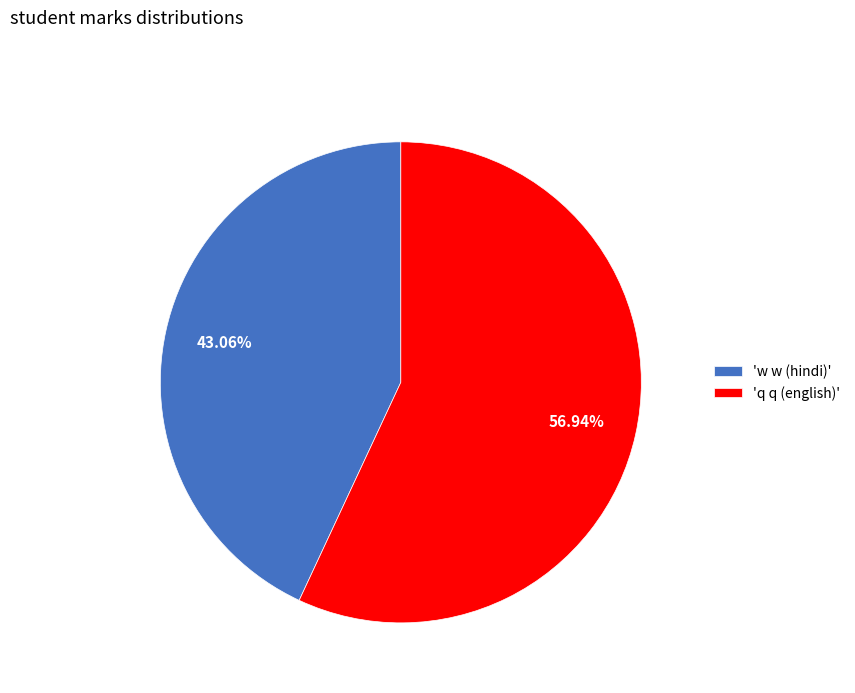

Approximately how many times larger is the value at 'q q (english)' compared to 'w w (hindi)'?

1.3